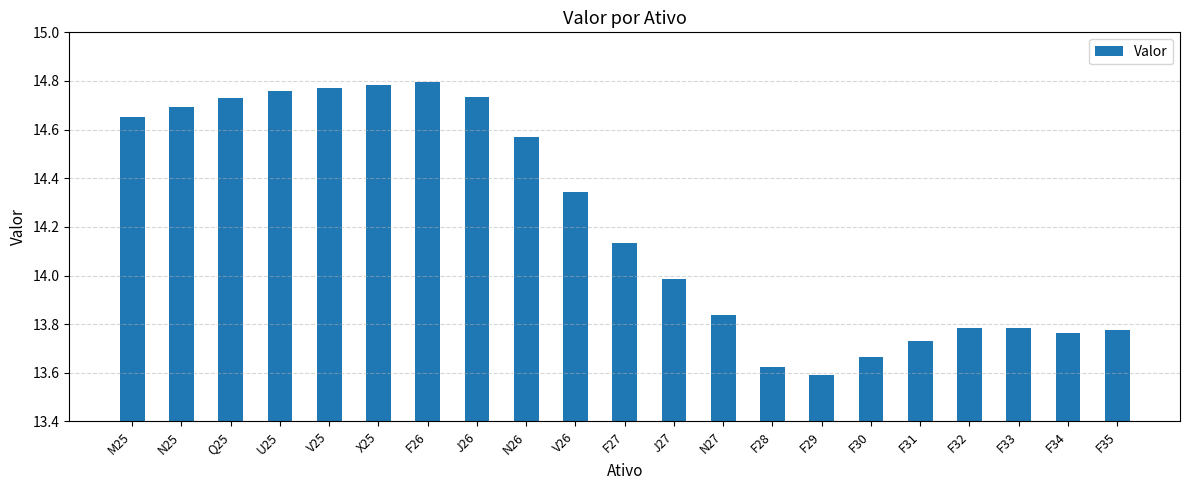

Which category has the lowest value across all series?

F29